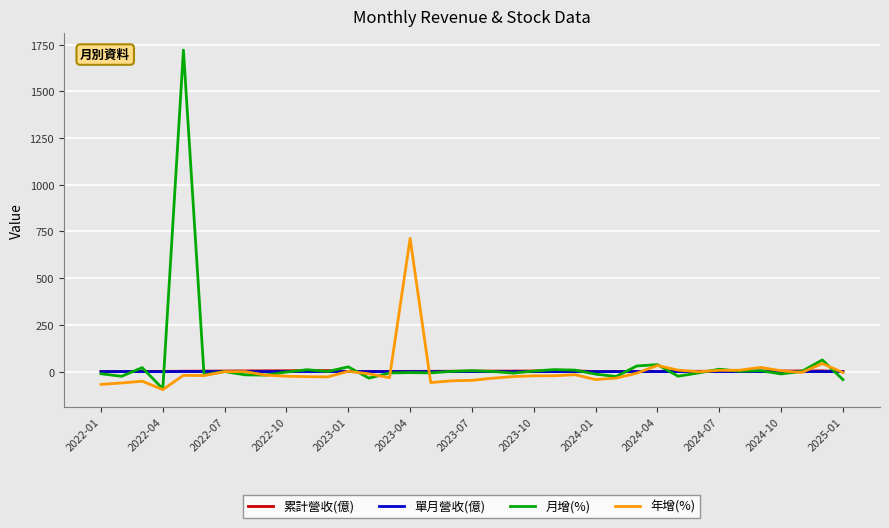

What is the maximum value for 月增(%)?

1720.7